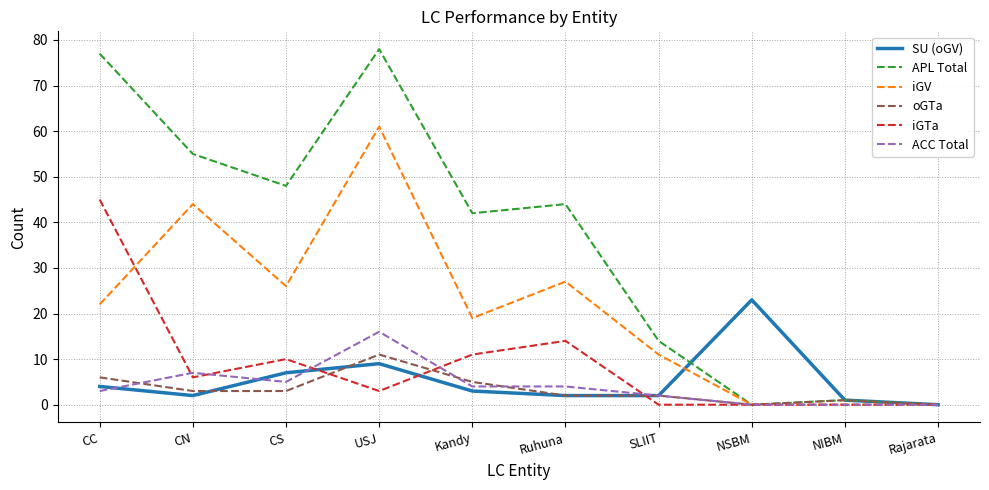

What is the maximum value shown in the chart?

78